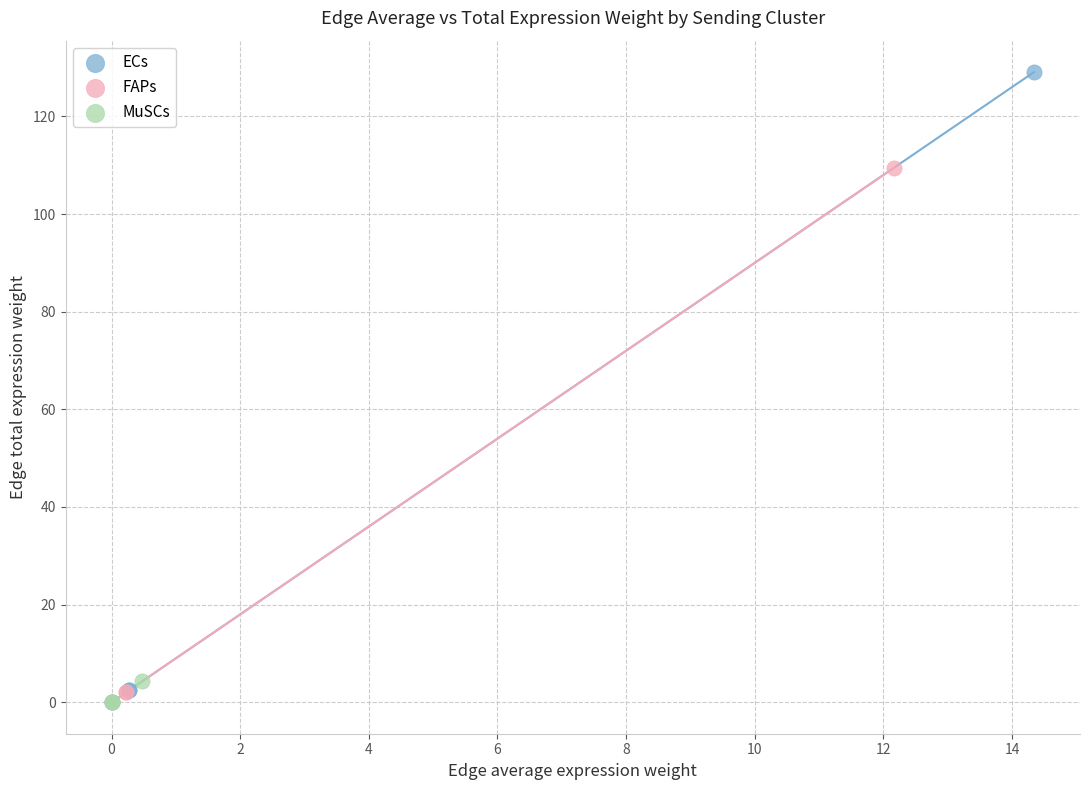

Which series has the largest Y range (max minus min)?

ECs